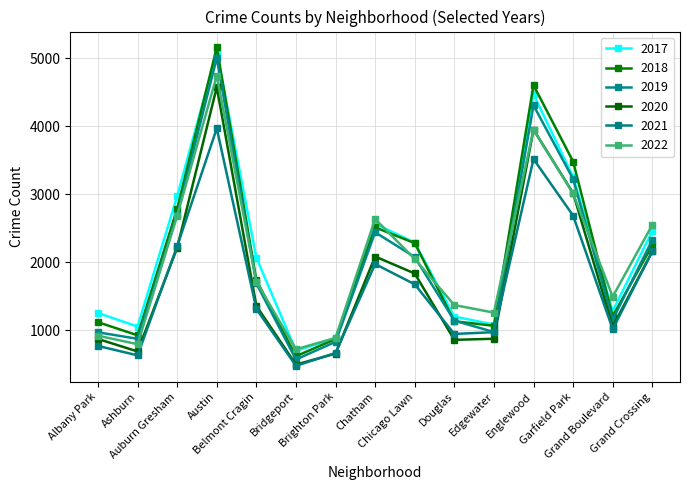

How many times do 2017 and 2018 cross each other?

4